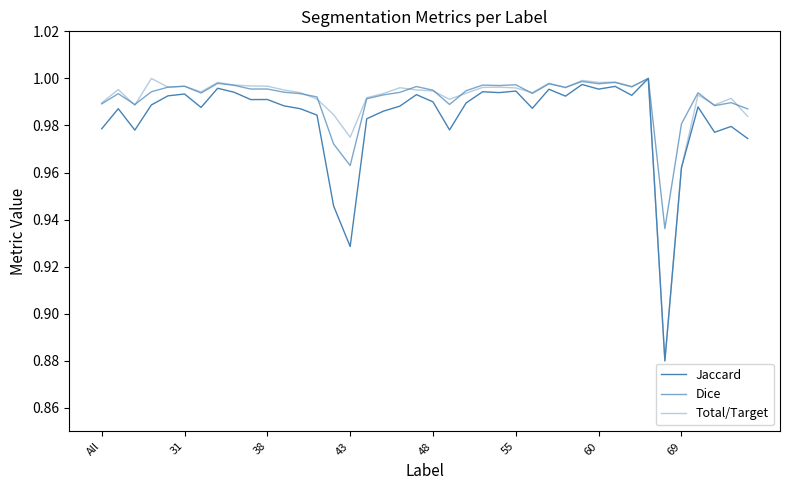

What is the difference between the maximum and minimum values in the Dice series?

0.1